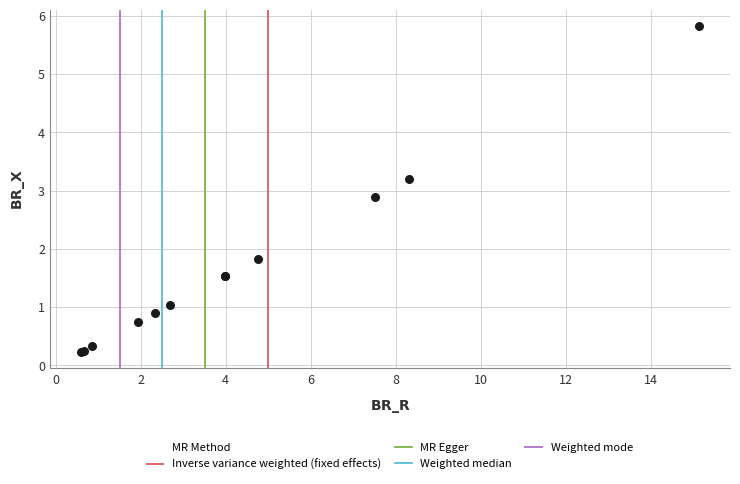

What Y value in the scatter plot is closest to 3?

2.9